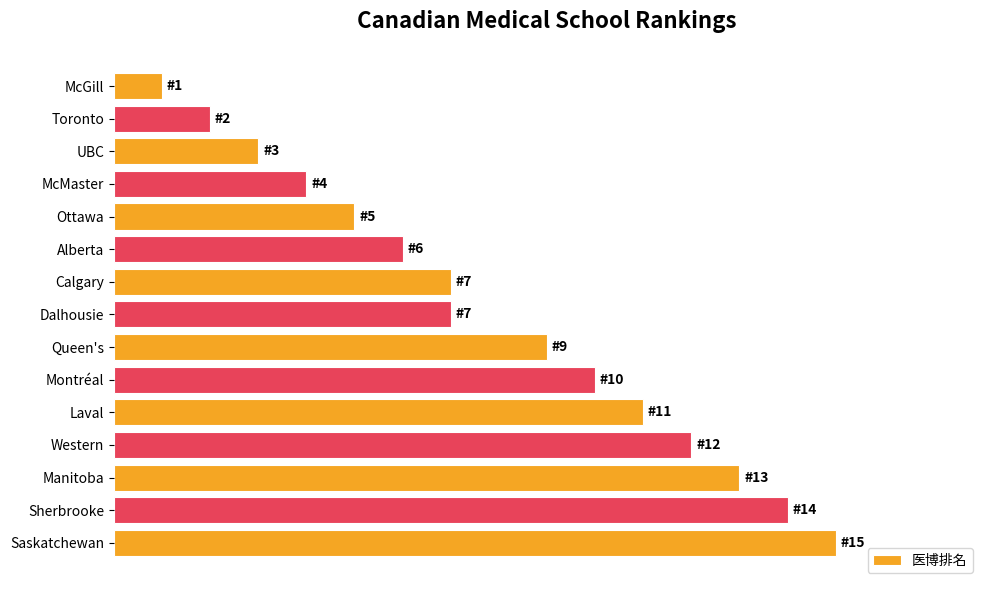

What is the minimum value shown in the chart?

1